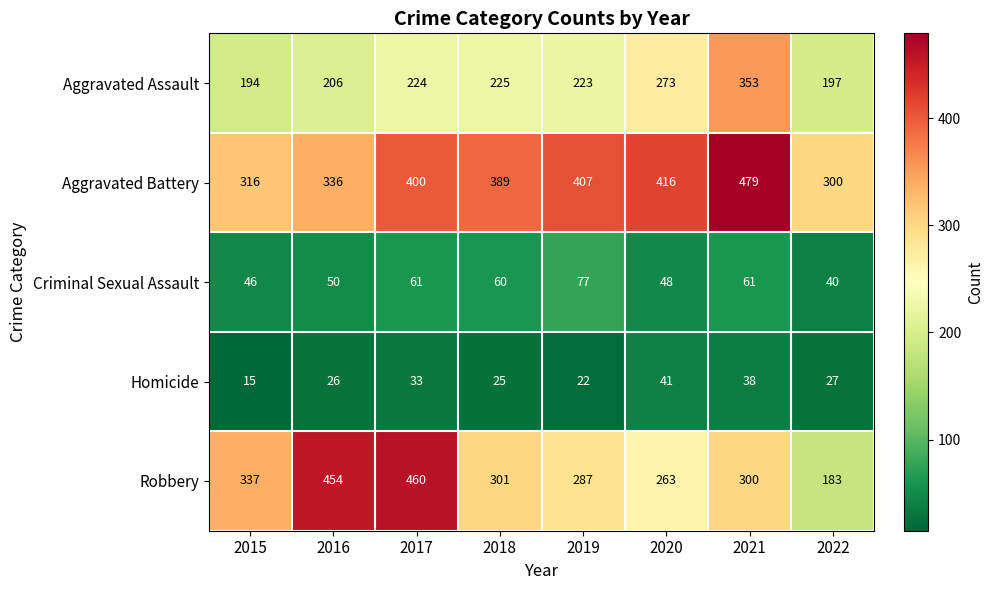

What is the total value across all series at 2015?

908